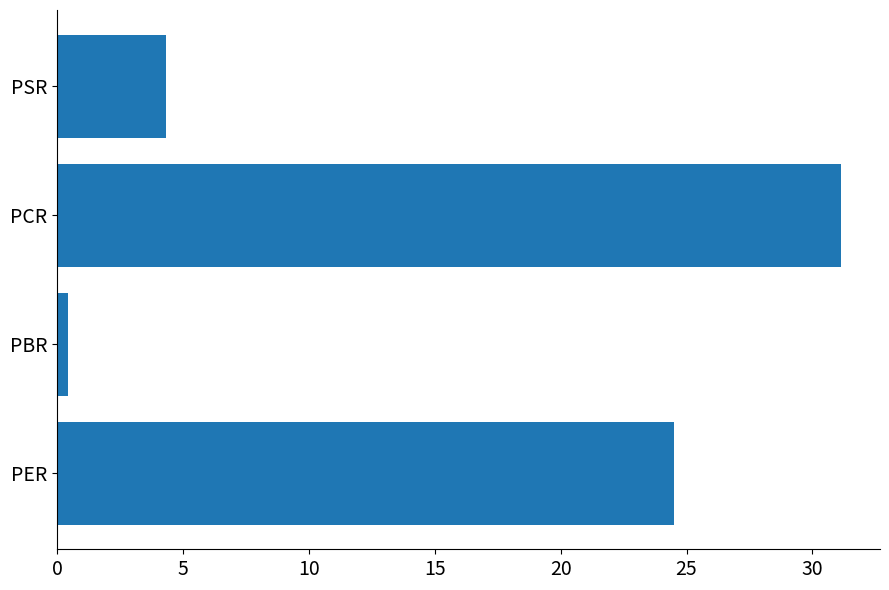

Rank the categories by value from highest to lowest.

PCR, PER, PSR, PBR